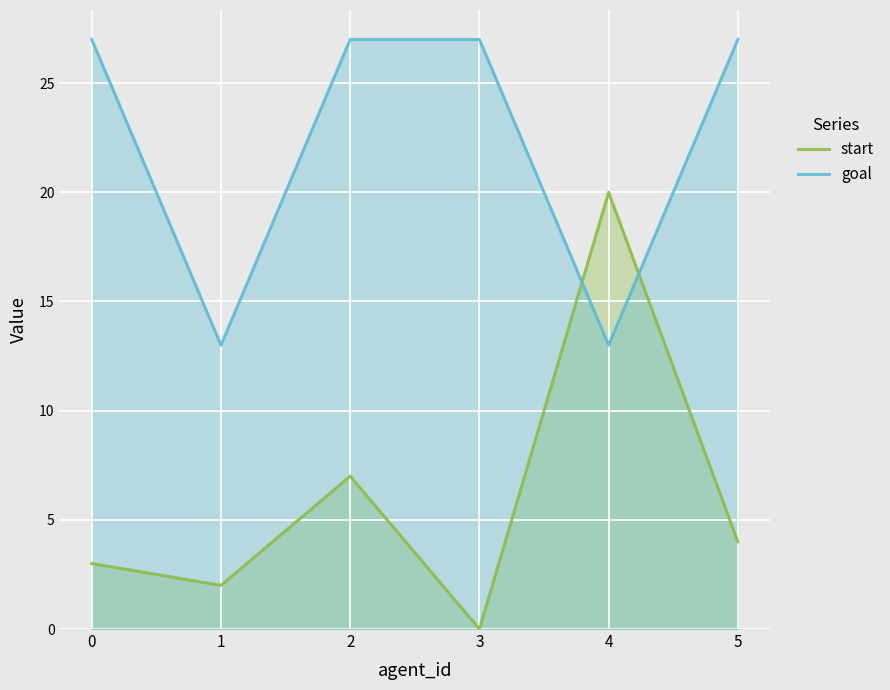

At which category is the sum across all series the highest?

2